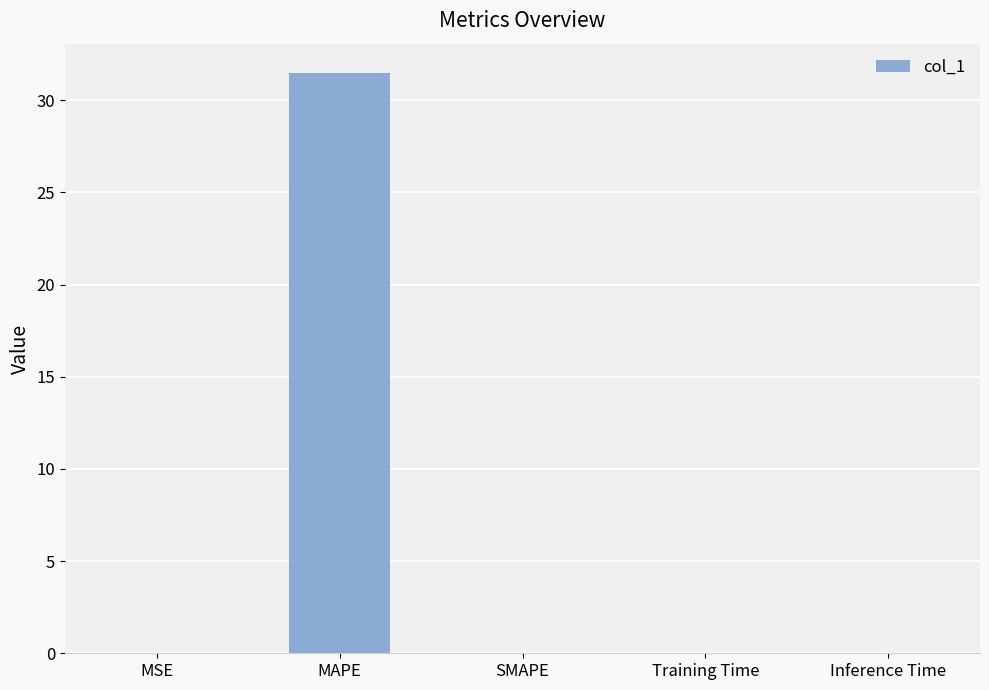

What is the approximate value at MAPE?

31.5